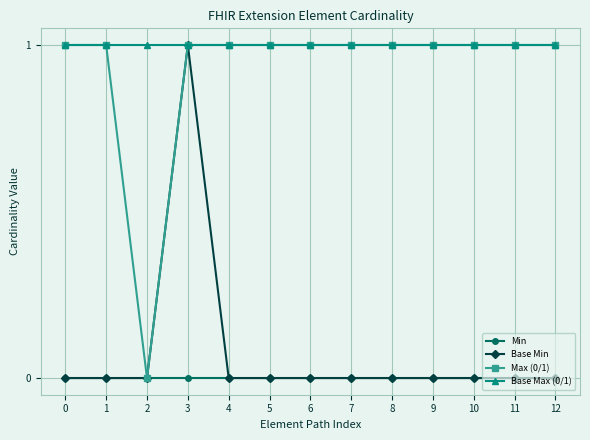

Reading left to right, what are all the values shown in this chart?

Min: 0=0	1=0	2=0	3=0	4=0	5=0	6=0	7=0	8=0	9=0	10=0	11=0	12=0
Base Min: 0=0	1=0	2=0	3=1	4=0	5=0	6=0	7=0	8=0	9=0	10=0	11=0	12=0
Max (0/1): 0=1	1=1	2=0	3=1	4=1	5=1	6=1	7=1	8=1	9=1	10=1	11=1	12=1
Base Max (0/1): 0=1	1=1	2=1	3=1	4=1	5=1	6=1	7=1	8=1	9=1	10=1	11=1	12=1